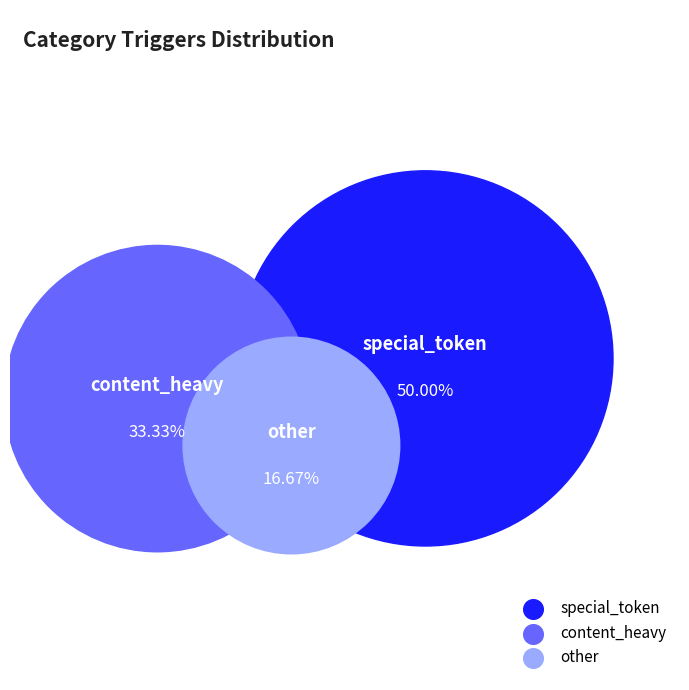

What percentage is NOT represented by other?

83.3%